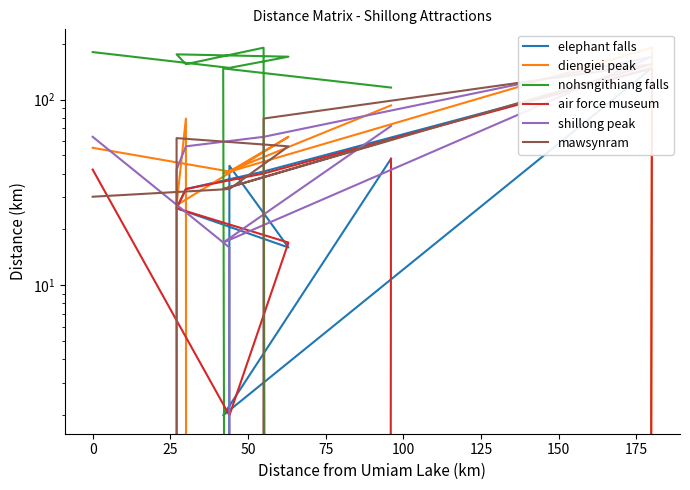

The value of elephant falls at 0 is 64. True or false?

False